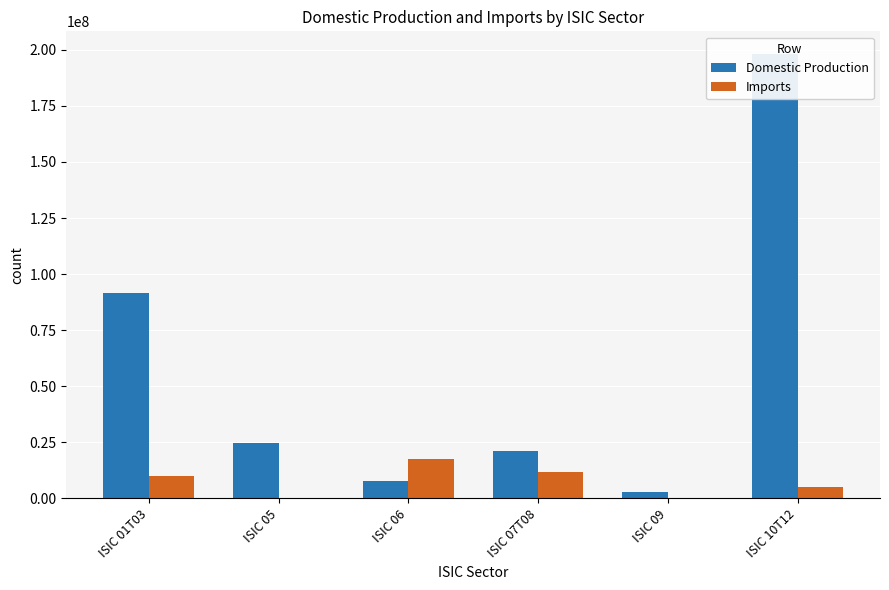

Reading right to left, transcribe all the data shown in this chart.

Domestic Production: ISIC 10T12=198277318.0	ISIC 09=3105340.0	ISIC 07T08=21100138.0	ISIC 06=7996674.0	ISIC 05=24878495.0	ISIC 01T03=91403597.0
Imports: ISIC 10T12=5085606.0	ISIC 09=303381.2	ISIC 07T08=11849619.8	ISIC 06=17733092.0	ISIC 05=390959.0	ISIC 01T03=10154678.0